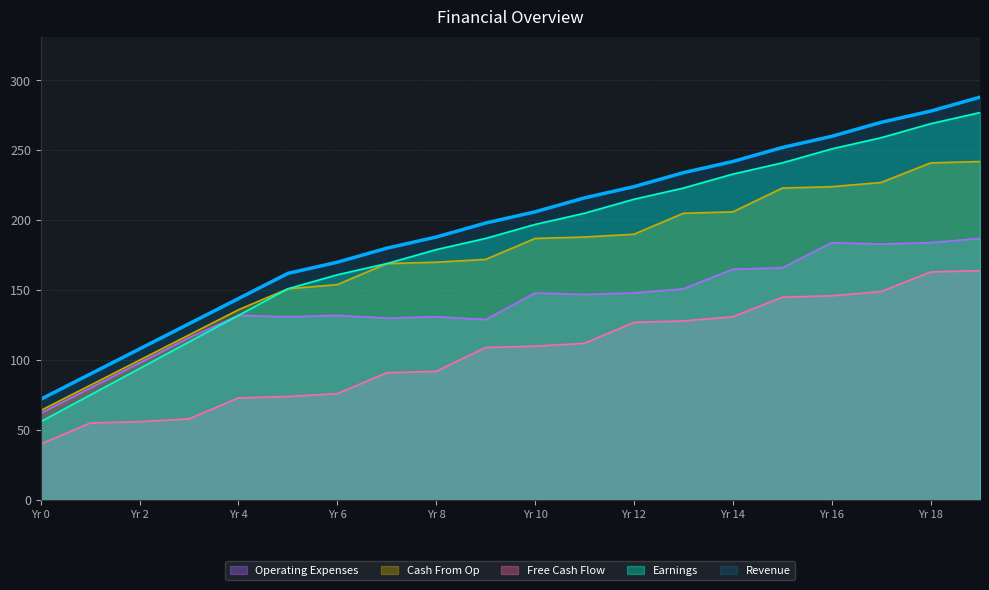

What is the smallest value displayed?

40